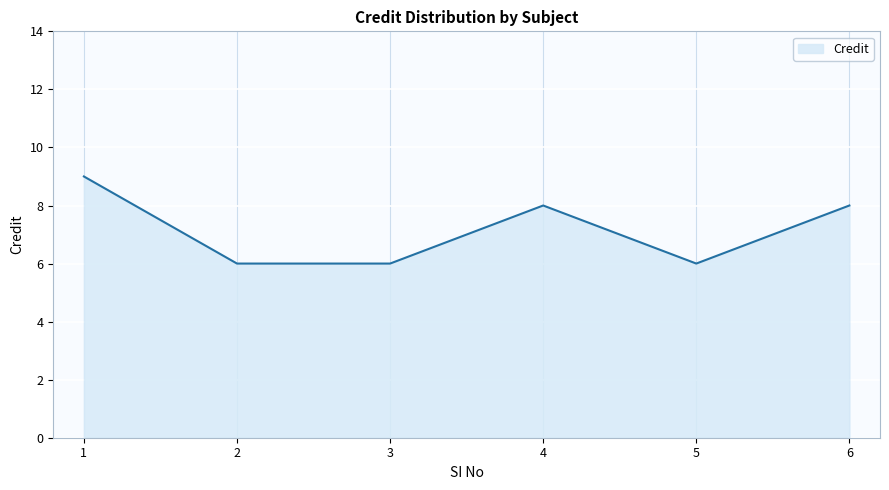

What is the ratio of the value at 1 to the value at 5?

1.5